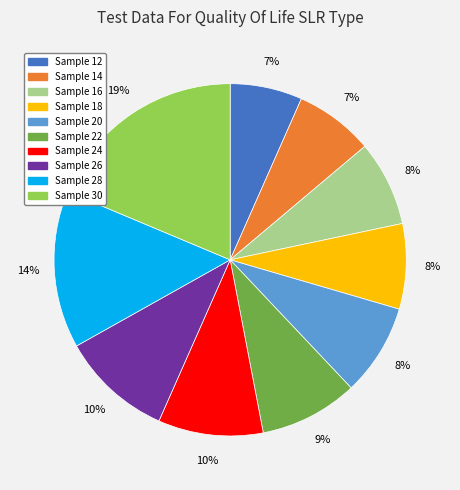

To the nearest percent, what portion does Sample 24 represent?

10%